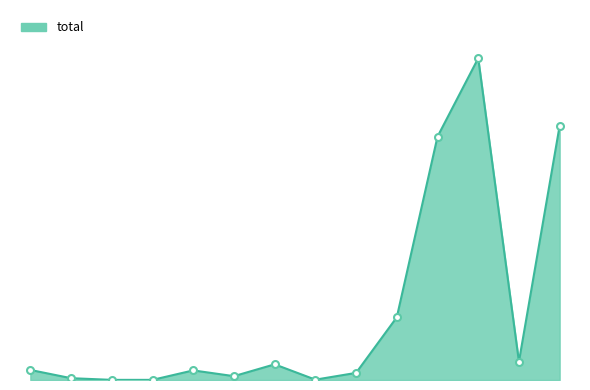

True or false: there are more than 0 points higher than both neighbors.

True